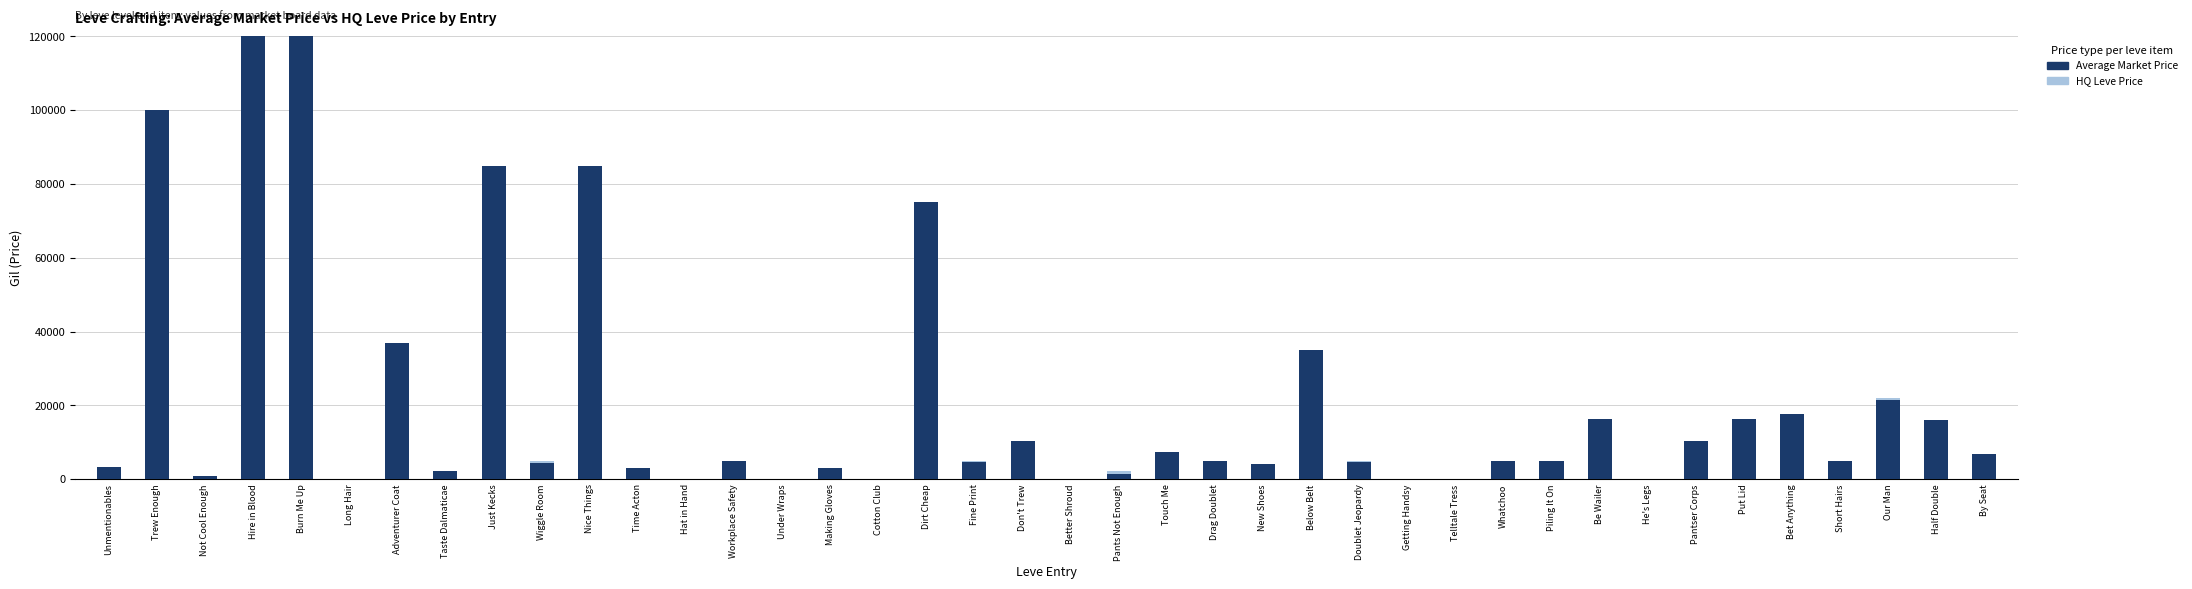

What is the maximum value shown in the chart?

120000